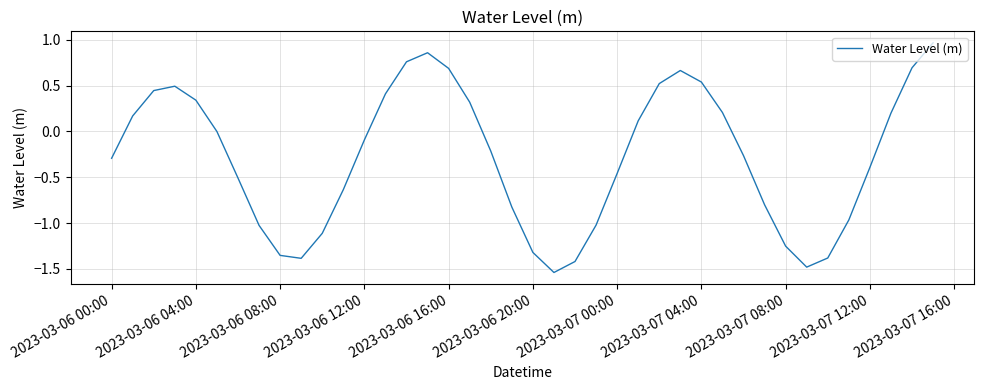

Is it true that the value at 2023-03-06 16:00 is 1.0?

False